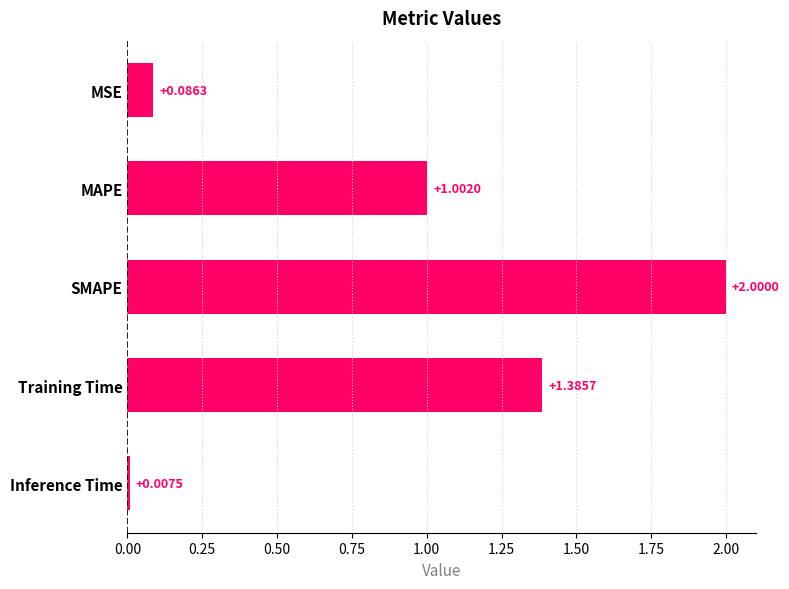

How many values are below 1?

2